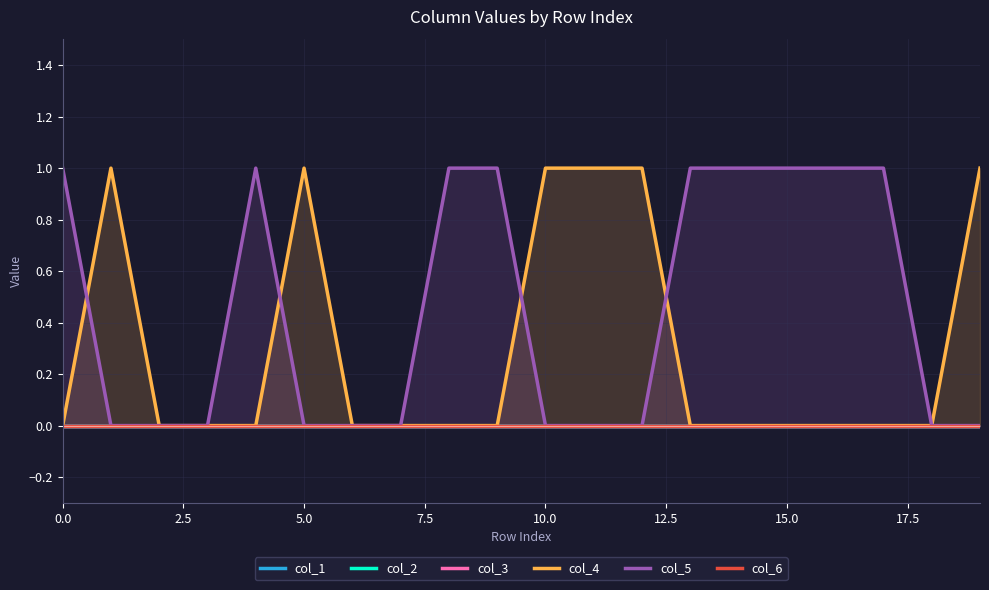

What is the label of the 1st point from the right?

19